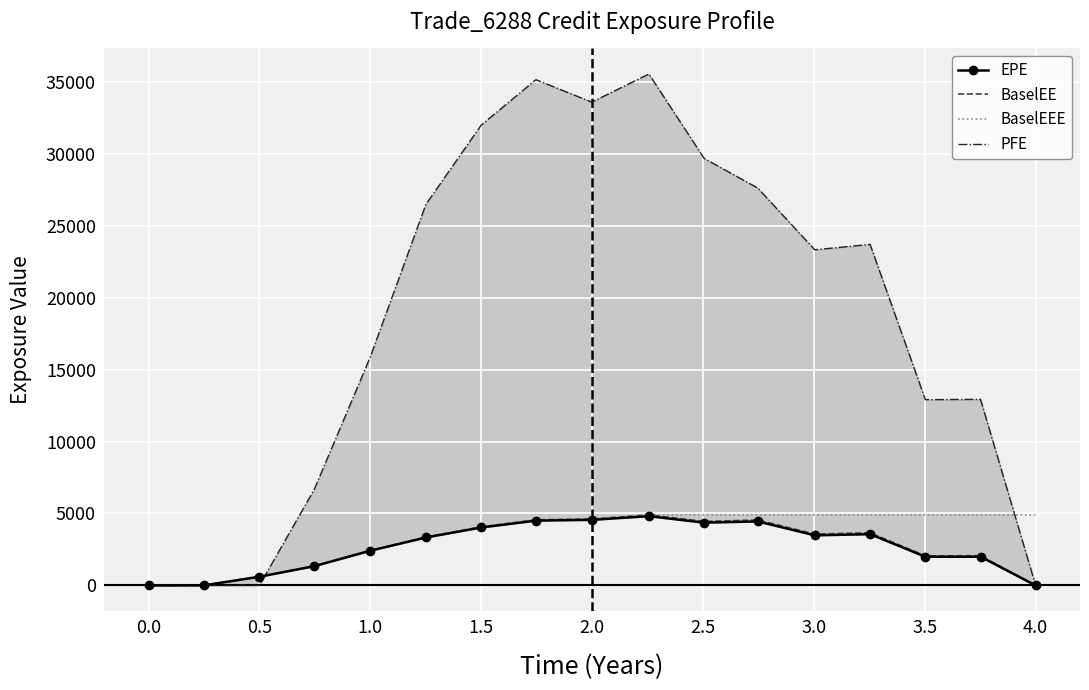

What is the maximum value for BaselEE?

4898.2